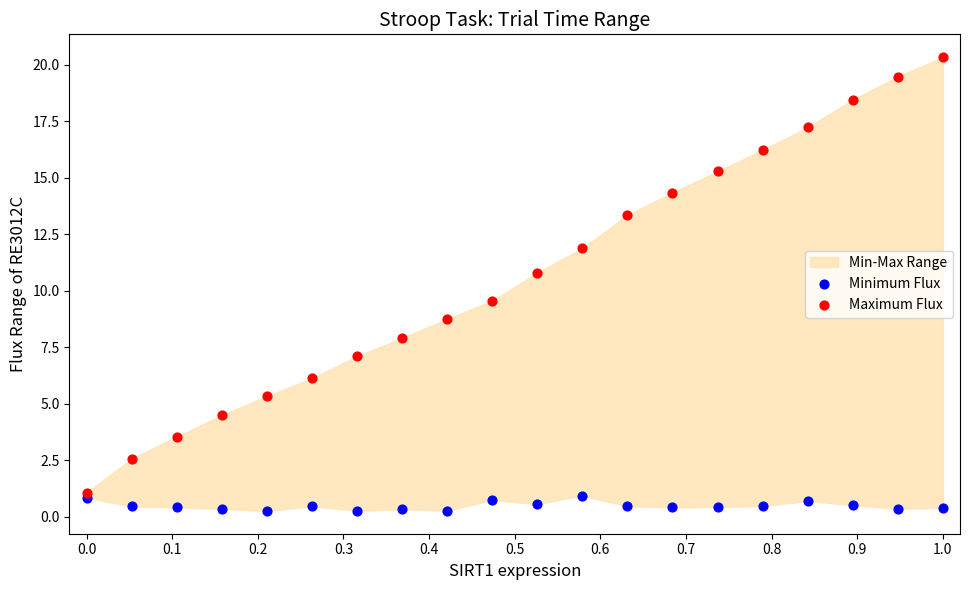

In the Maximum Flux series, what Y value is closest to 10?

9.6